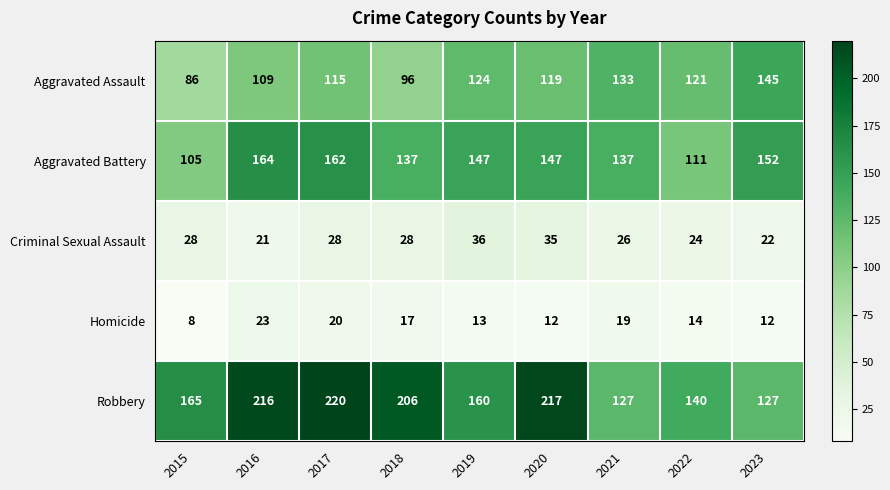

What is the maximum value shown in the chart?

220